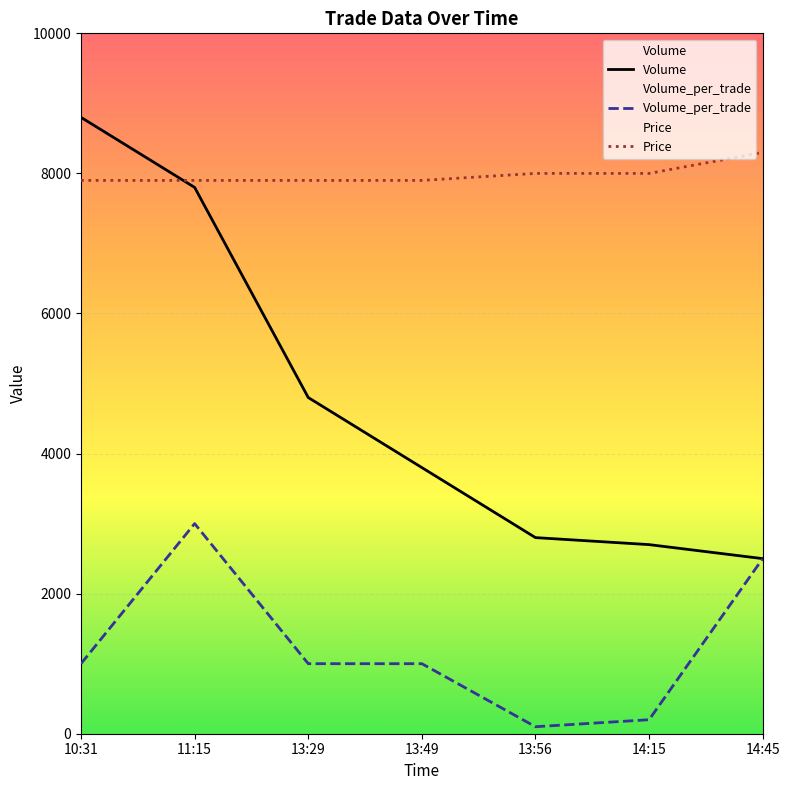

Is it true that Price equals 10854 at 14:15?

False